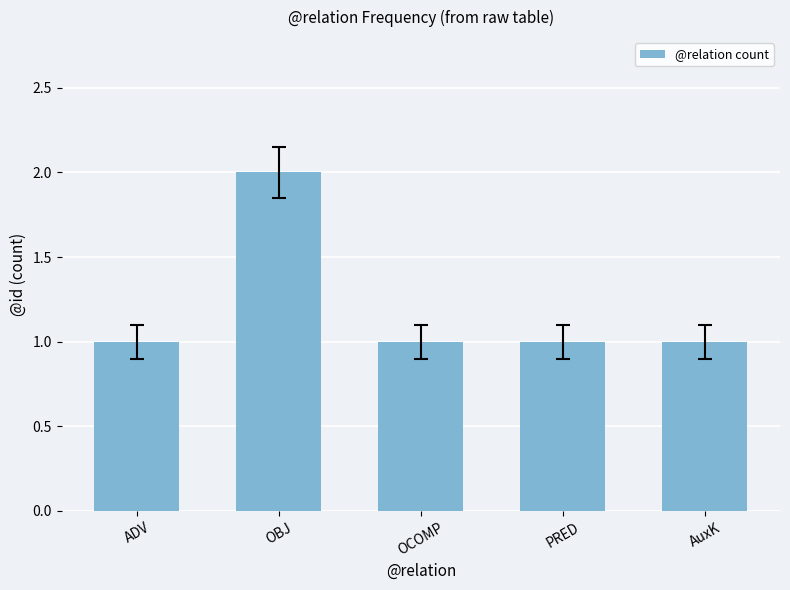

What position from the left is PRED?

4